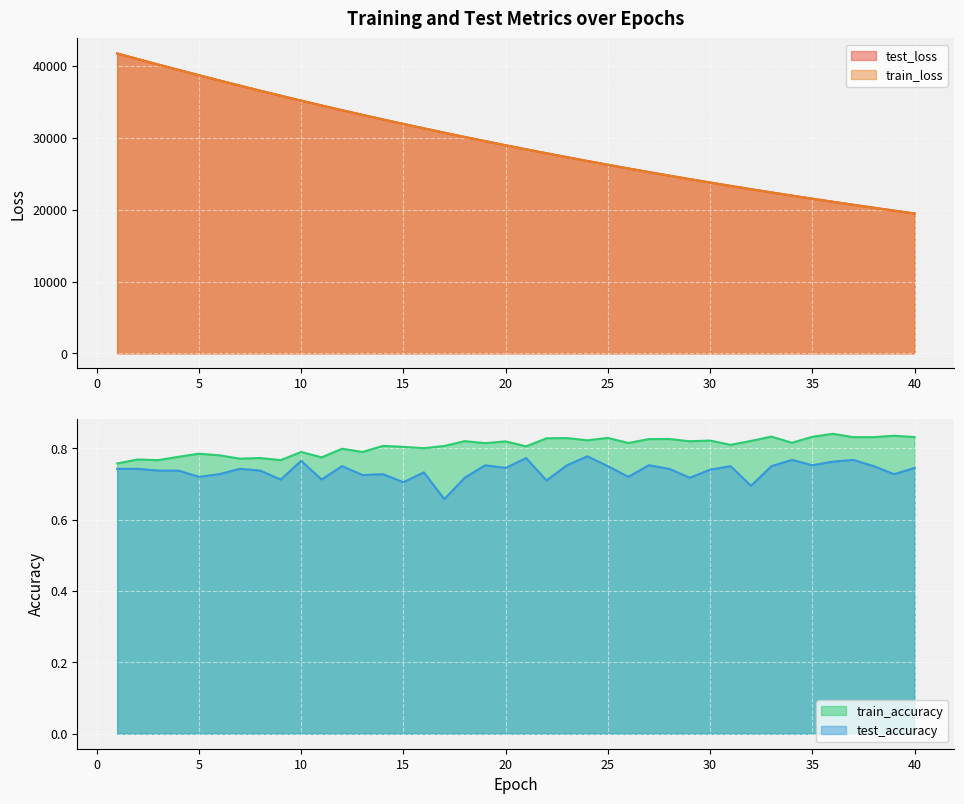

What is the highest value of the test_accuracy series?

0.8